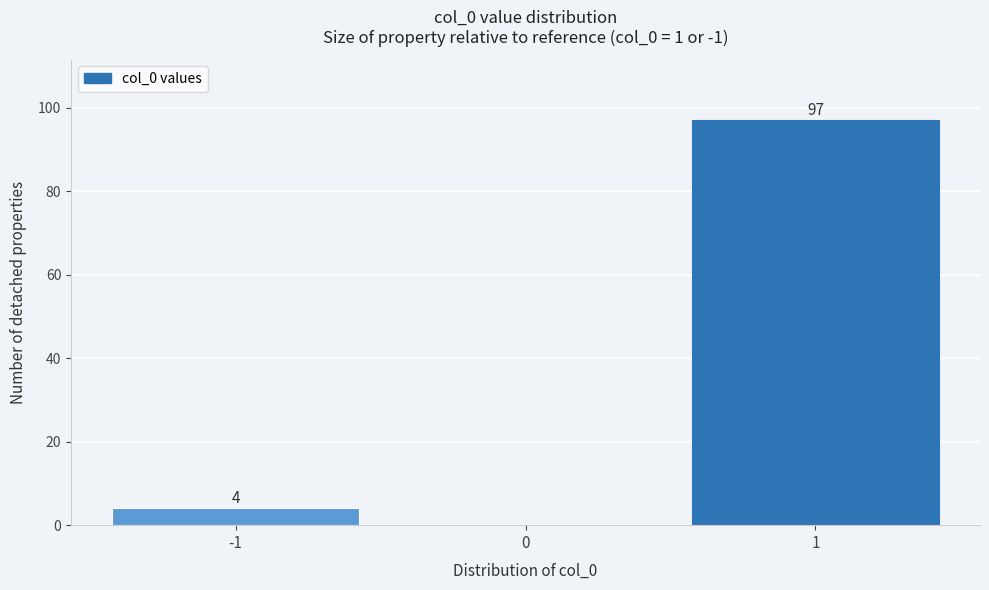

Over which range of the x-axis is the bar tallest?

0.5 to 1.5